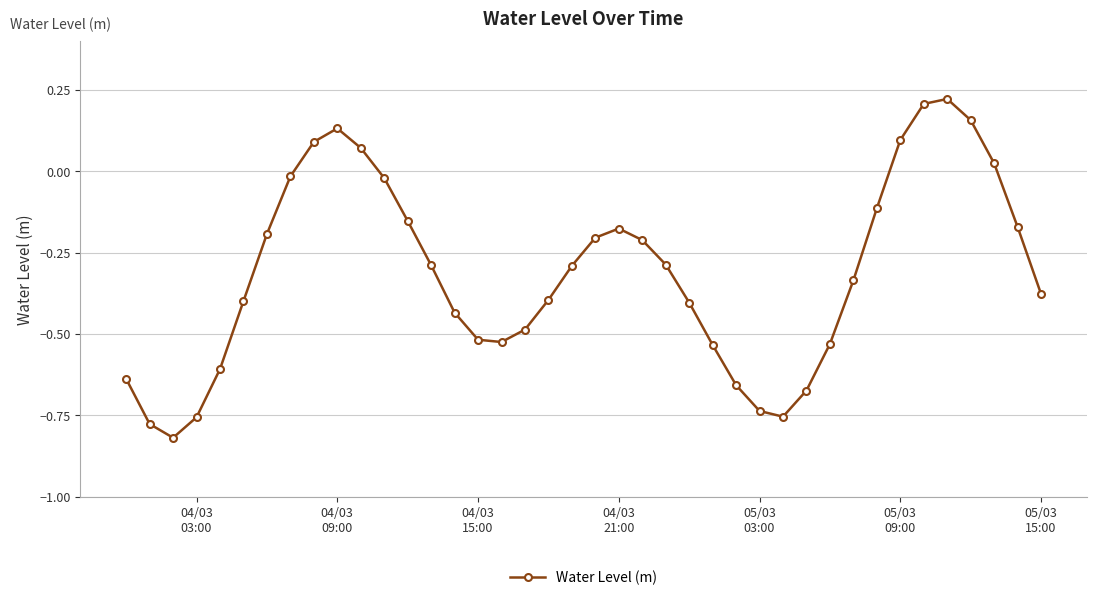

How many interior local valleys (lower than both neighbors) does the data have?

3